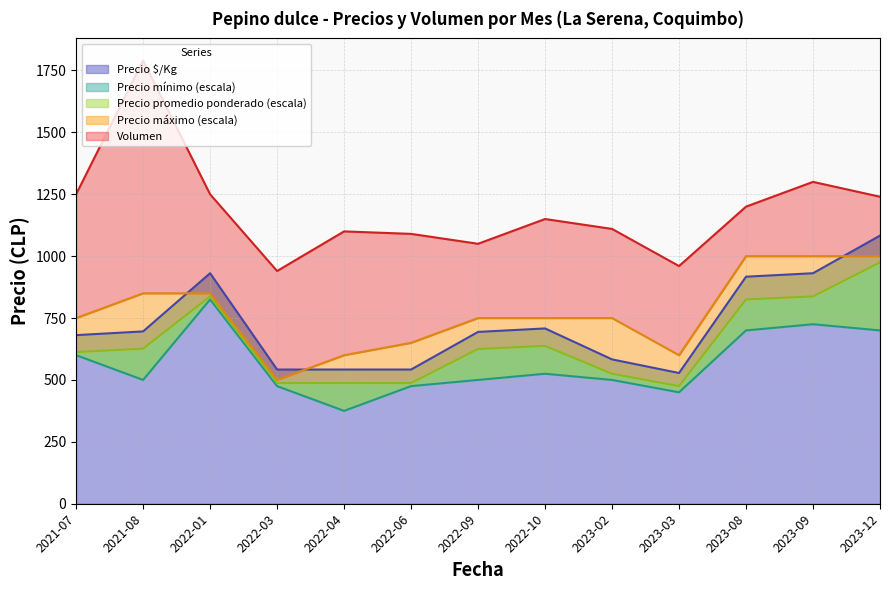

At which label does Precio $/Kg reach its peak?

2023-12